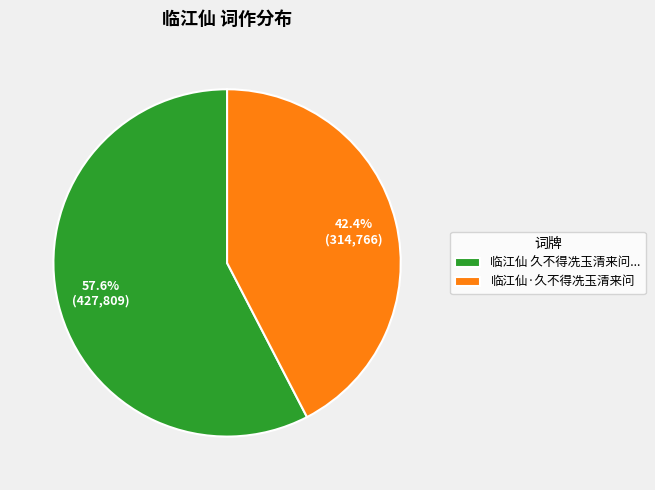

What percentage is NOT represented by 临江仙·久不得冼玉清来问?

57.6%